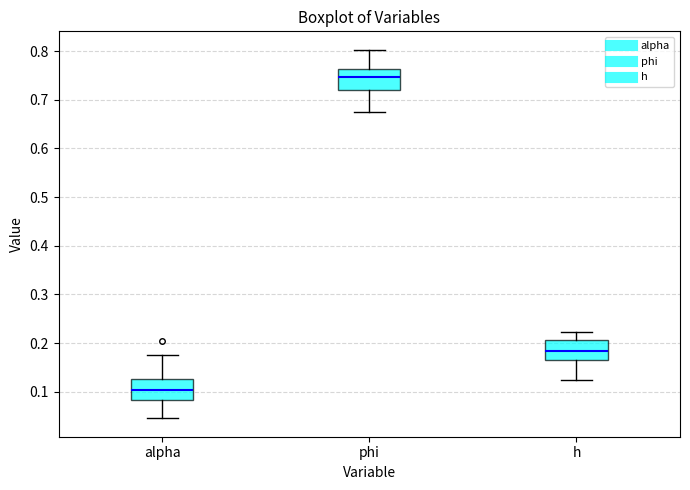

Reading left to right, transcribe this box plot: for each box, give where its median line is, the range the box spans, and where its two whiskers end, as read against the y-axis. The values are not printed on the chart, so give them approximately, as read against the axis.

alpha: median 0.10, box 0.08 to 0.13, whiskers 0.05 to 0.17
phi: median 0.75, box 0.72 to 0.76, whiskers 0.67 to 0.80
h: median 0.18, box 0.17 to 0.21, whiskers 0.12 to 0.22